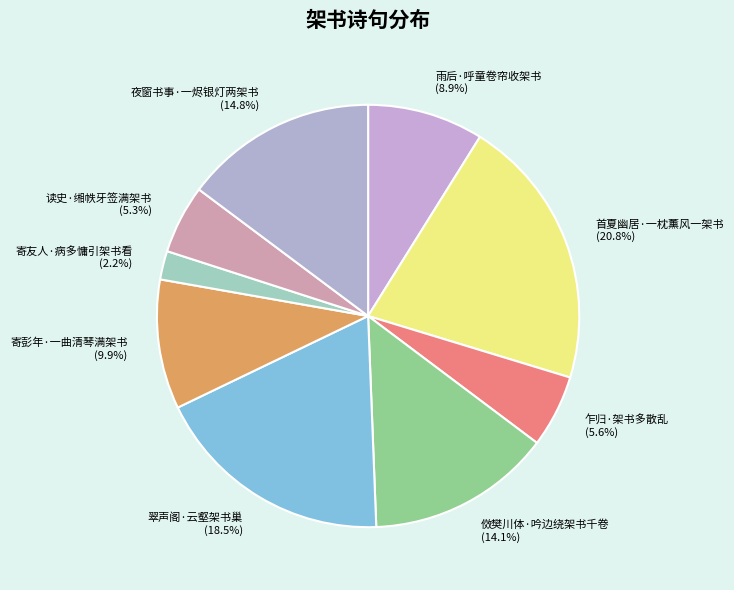

What is the smallest slice in the pie chart?

寄友人·病多慵引架书看